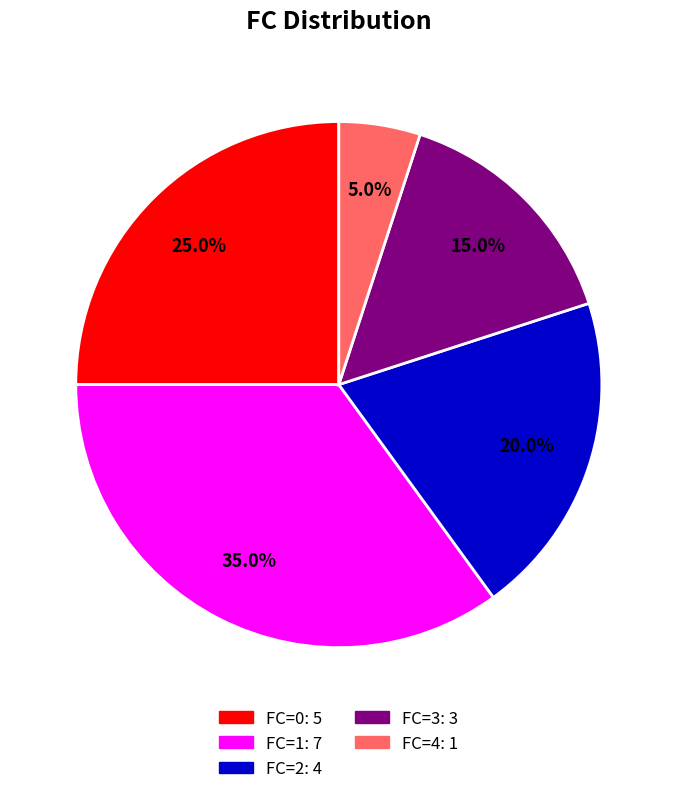

Is there a majority slice in this chart?

No